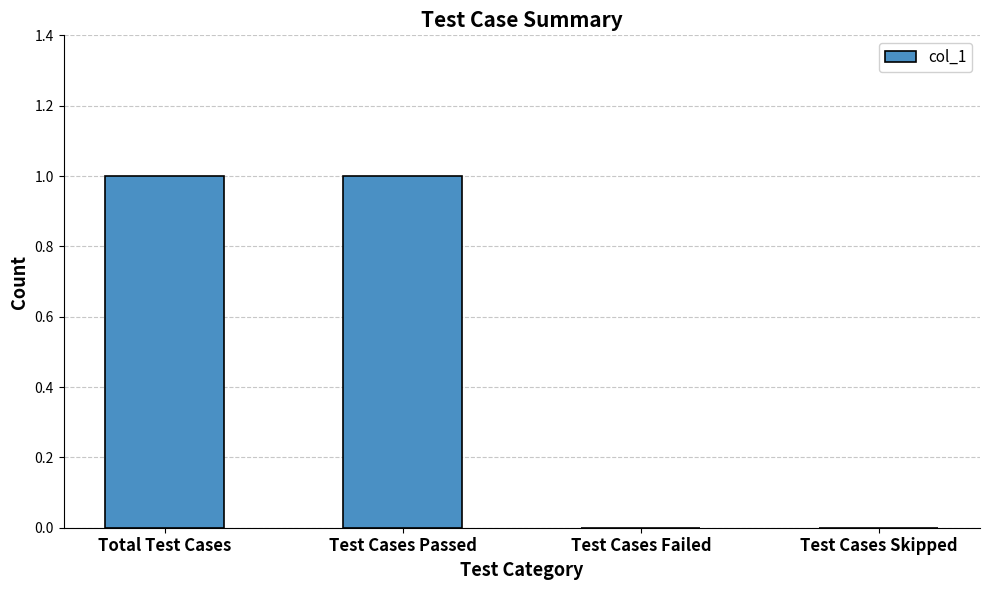

How many series are shown in this chart?

1